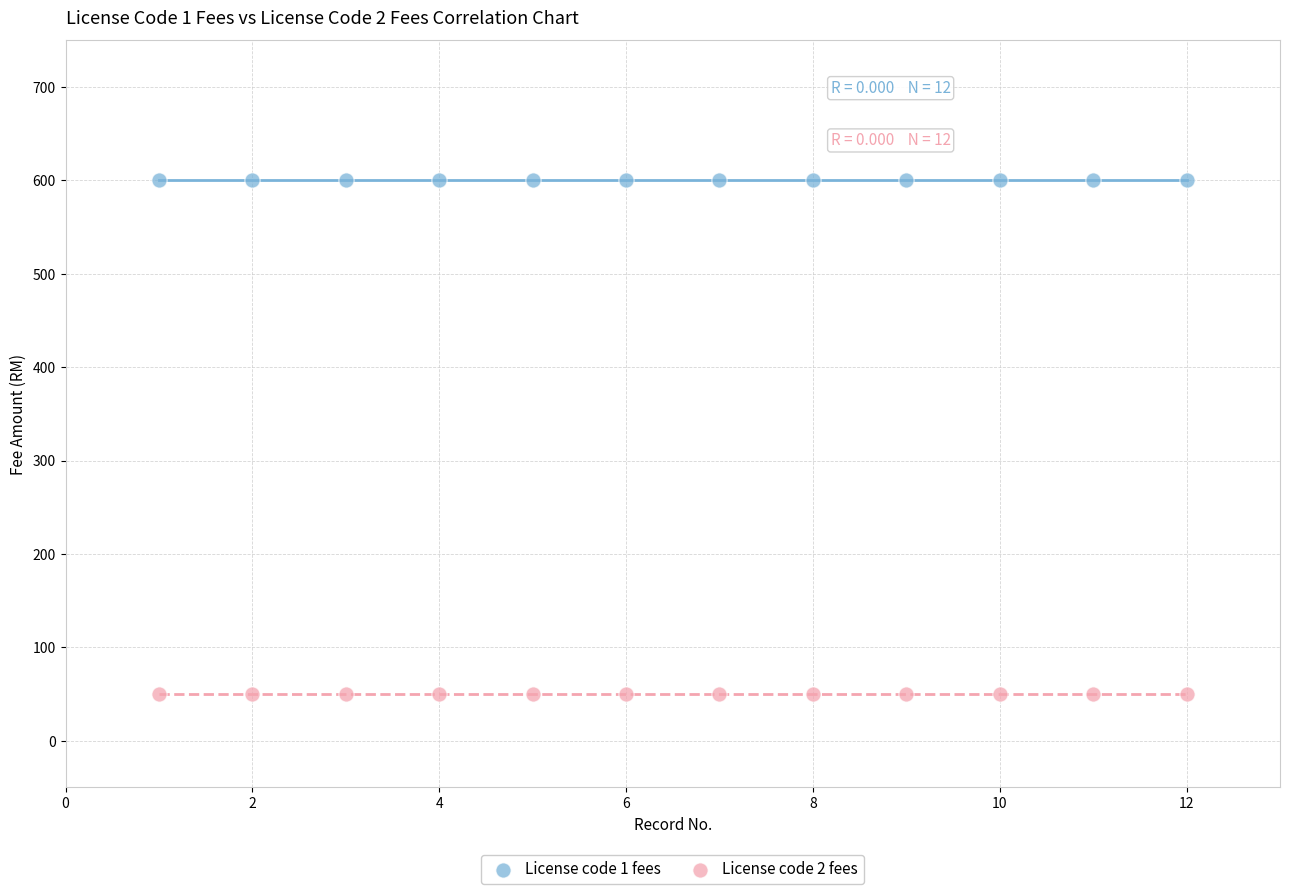

Which series reaches the minimum Y coordinate?

License code 2 fees